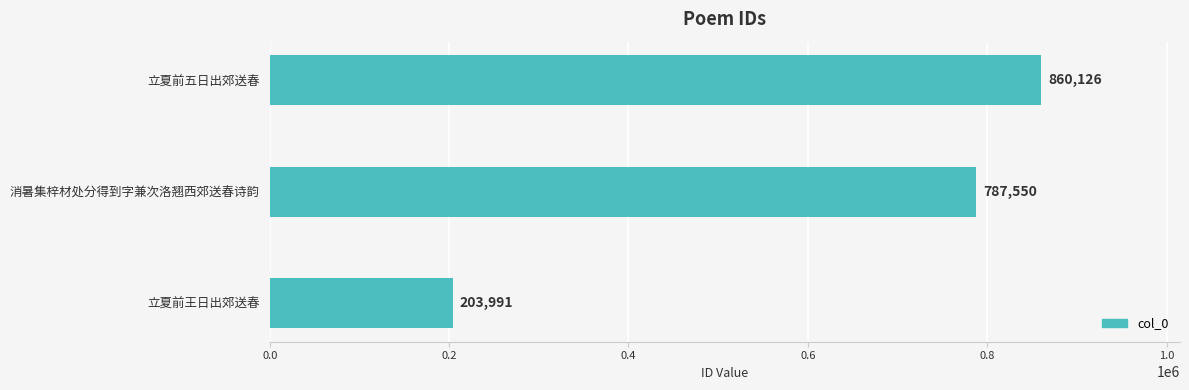

Reading bottom to top, list all the values displayed in this chart.

203991	787550	860126